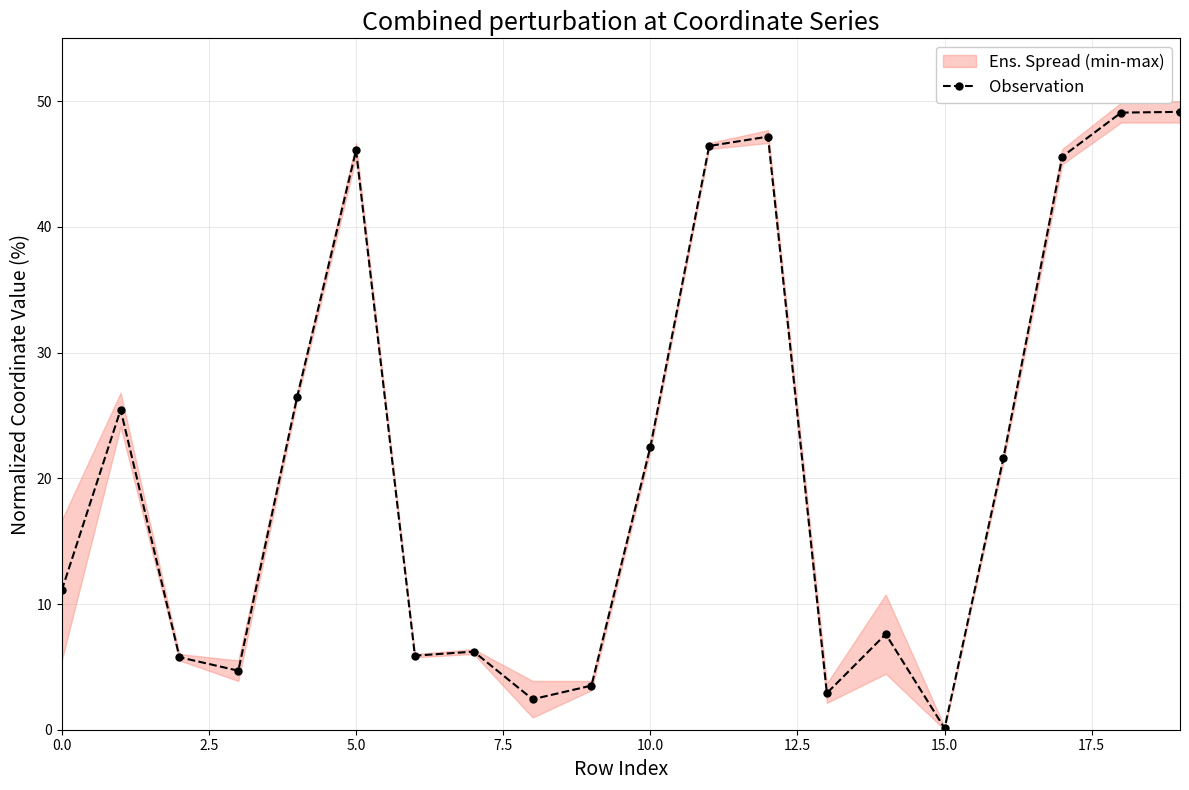

What is the highest value of the Observation series?

49.2